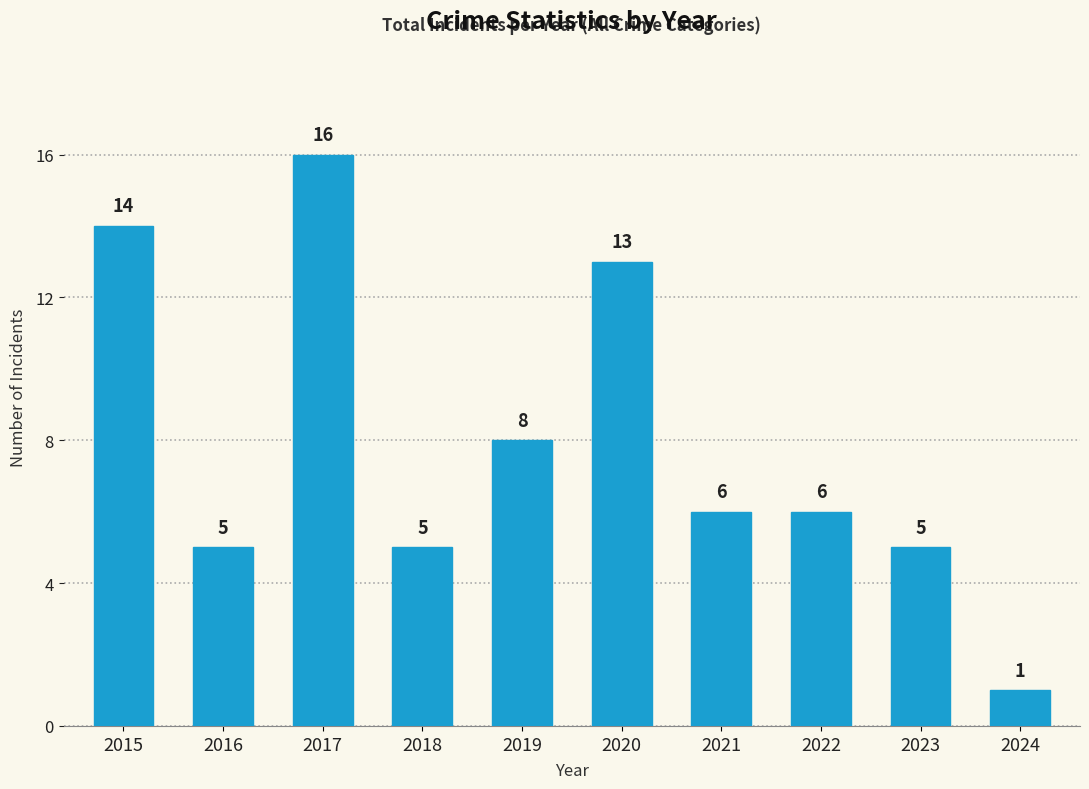

What is the change in value from 2017 to 2018?

-11